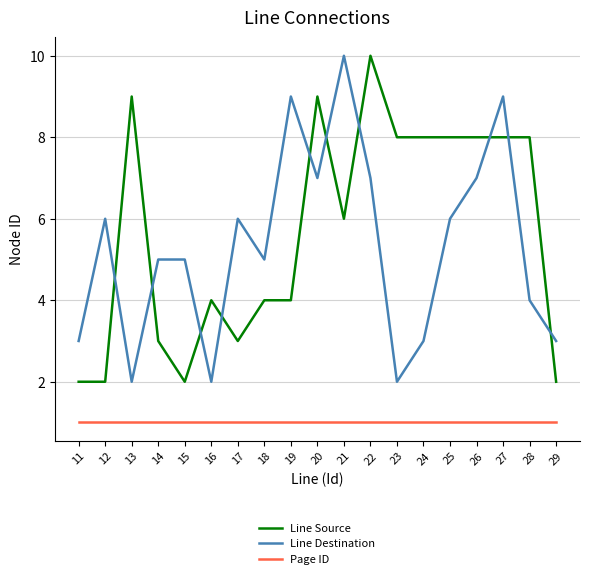

What is the average value of the Line Destination series?

5